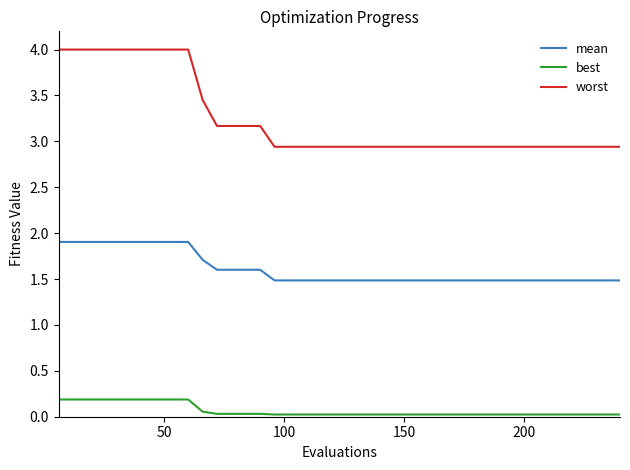

Which series has the largest range (max minus min)?

worst